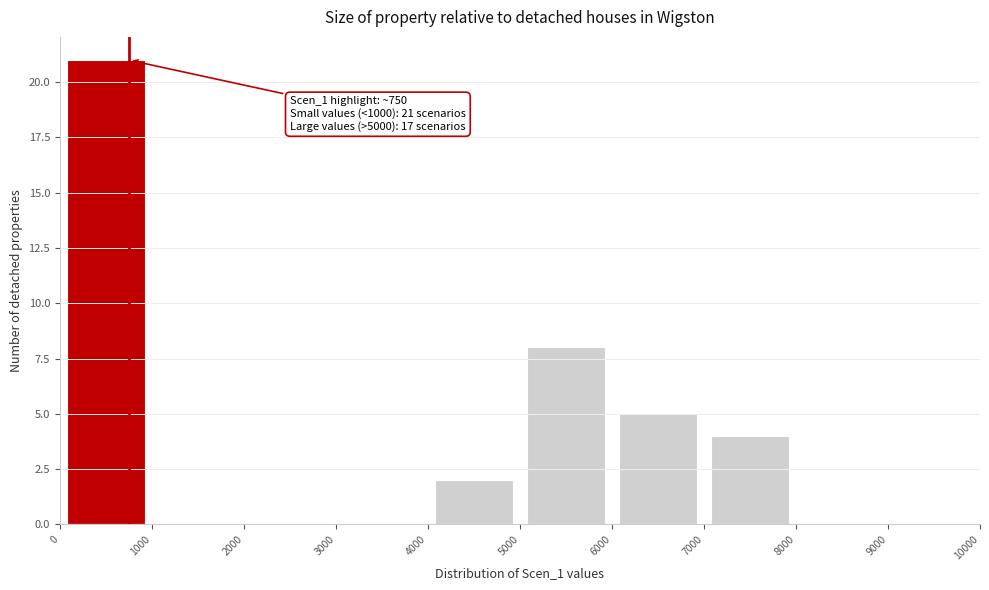

Which range on the x-axis has the tallest bar?

0 to 1000